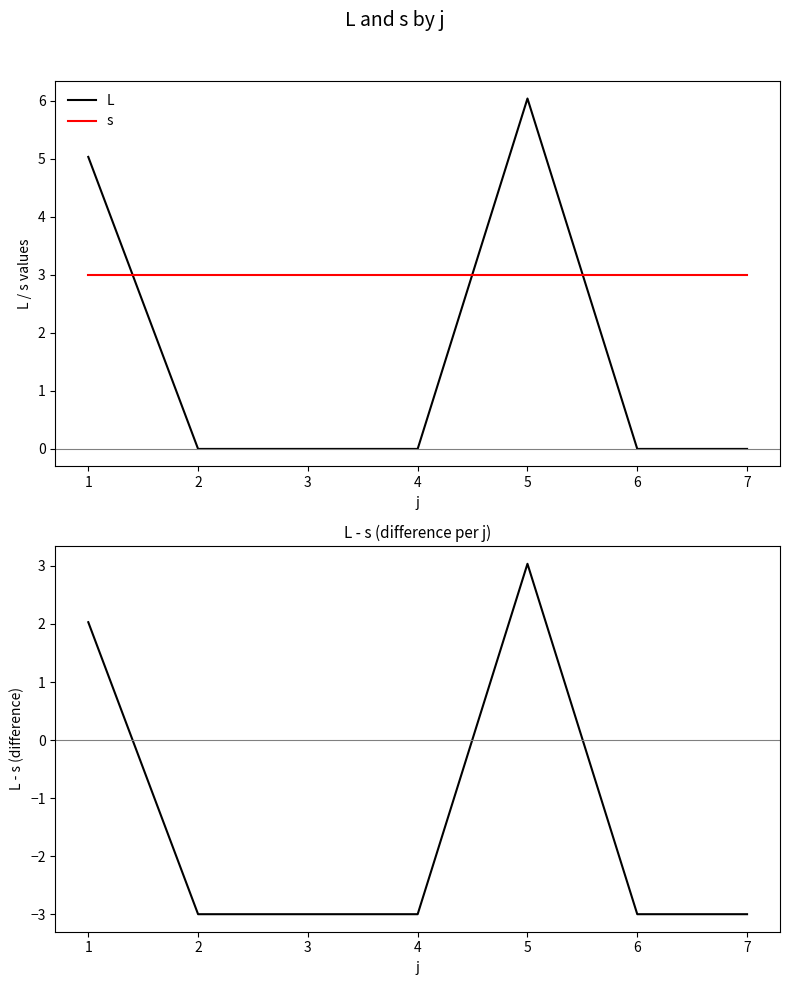

What is the value of the s point at the 1st from the left?

3.0